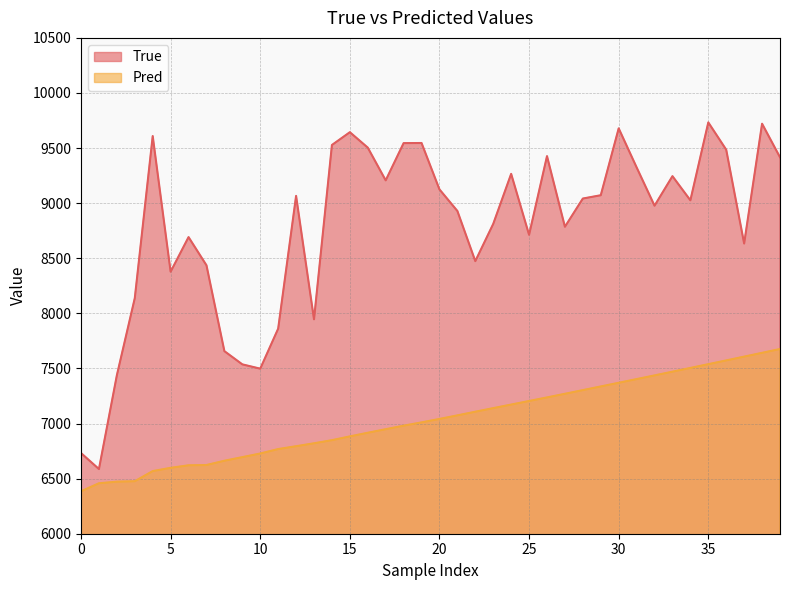

True or false: True and Pred cross at least once.

False